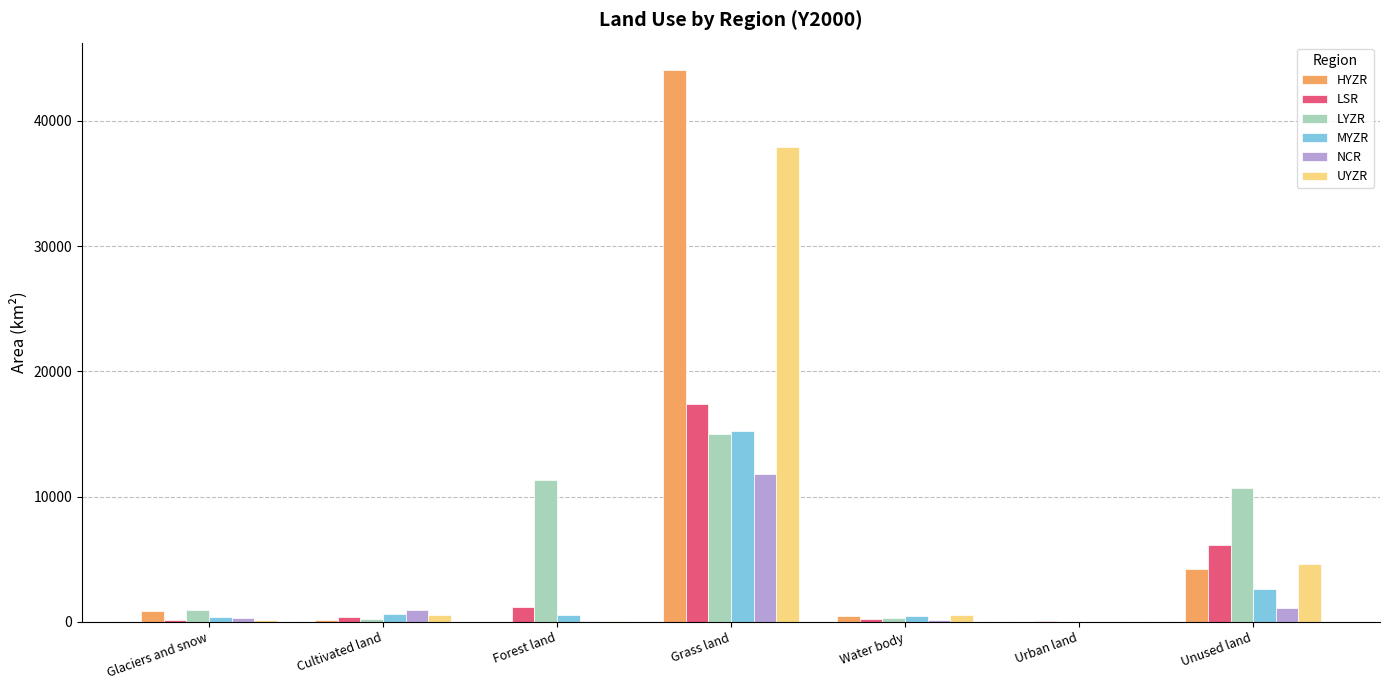

What is the maximum value for LSR?

17427.7